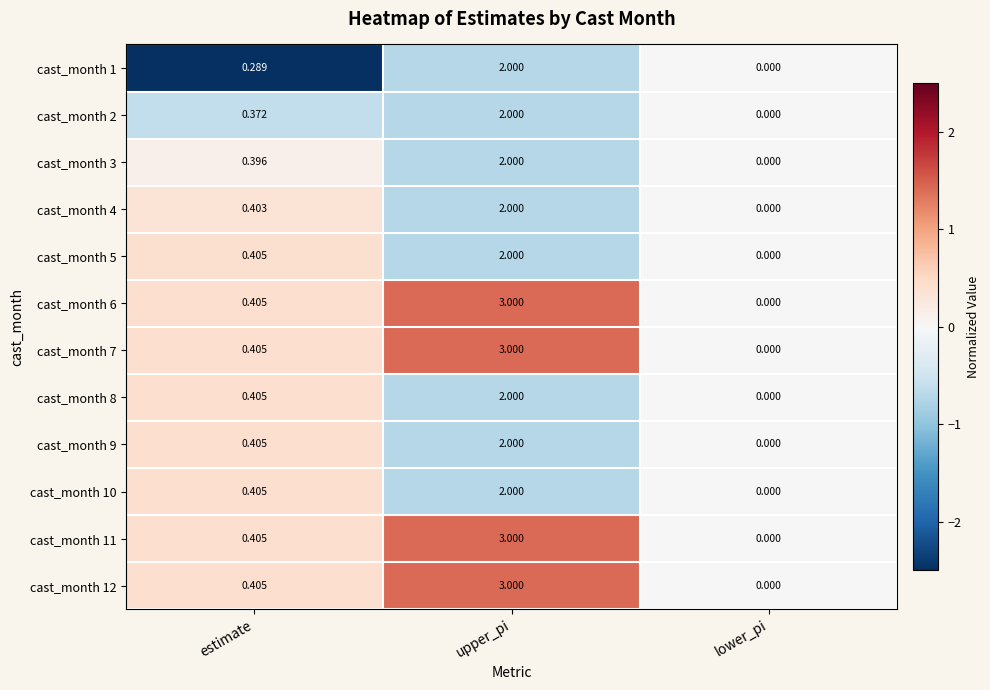

How many data points does each series have?

3